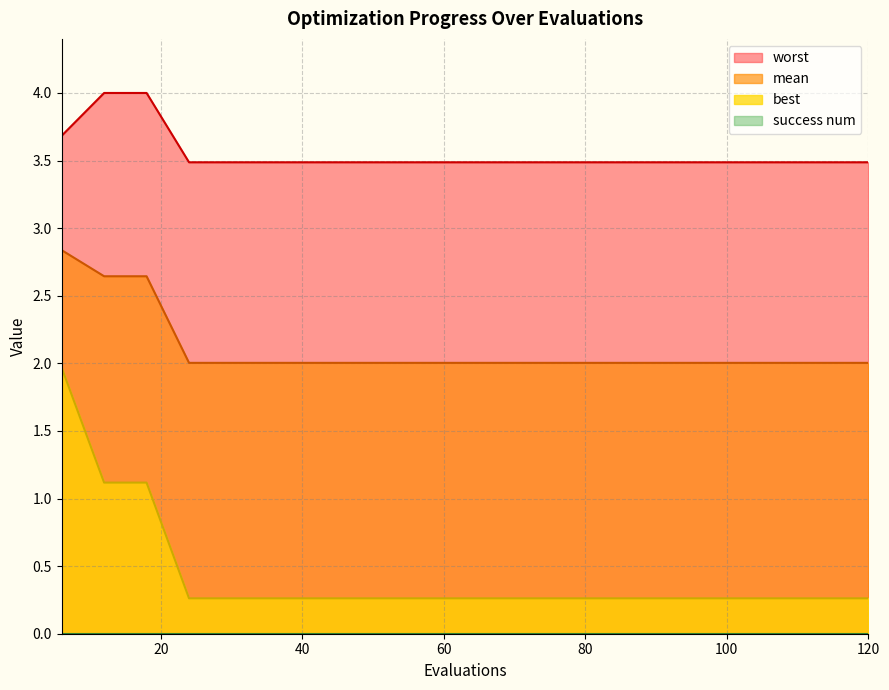

What is the difference between the second highest and second lowest values in the mean series?

0.6